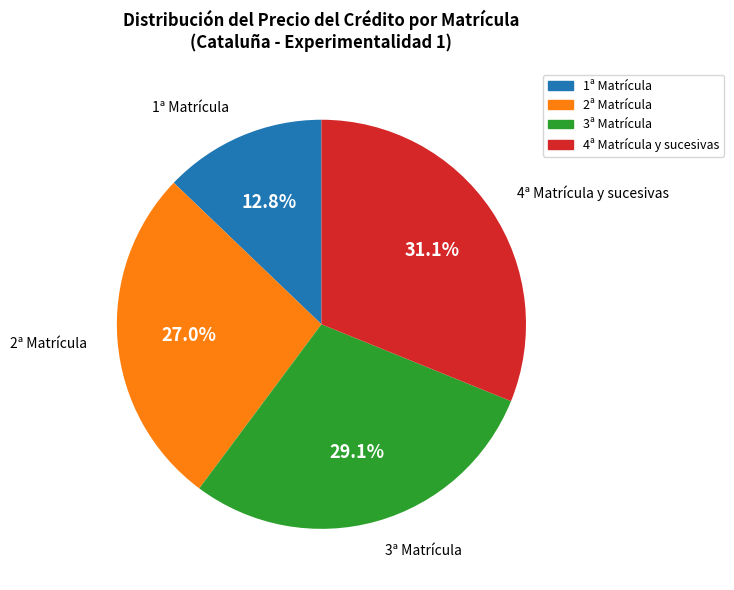

Approximately how many times larger is the value at 2ª Matrícula compared to 1ª Matrícula?

2.1